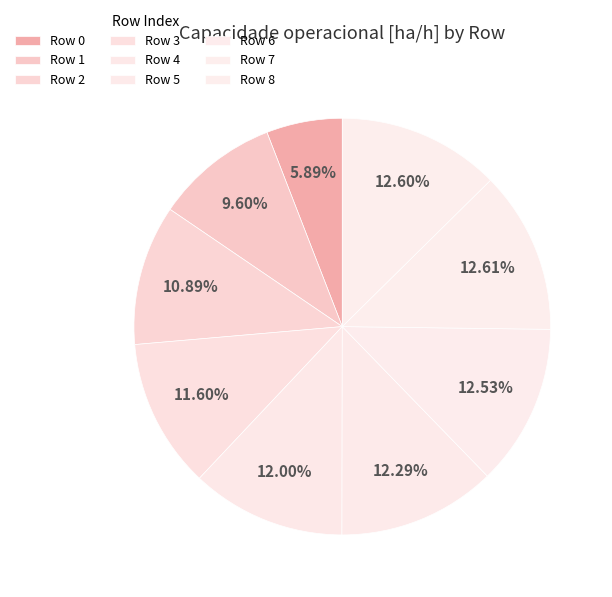

Which slice is the largest?

7